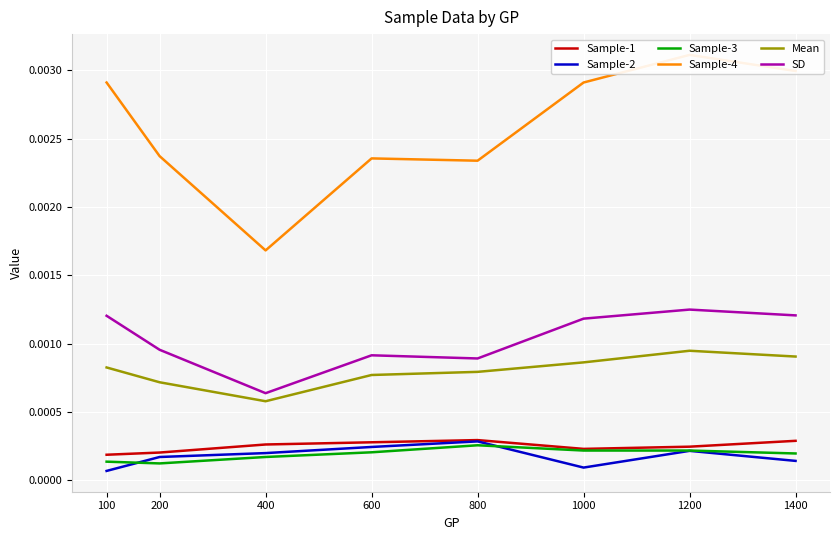

At which category is the sum across all series the highest?

1200